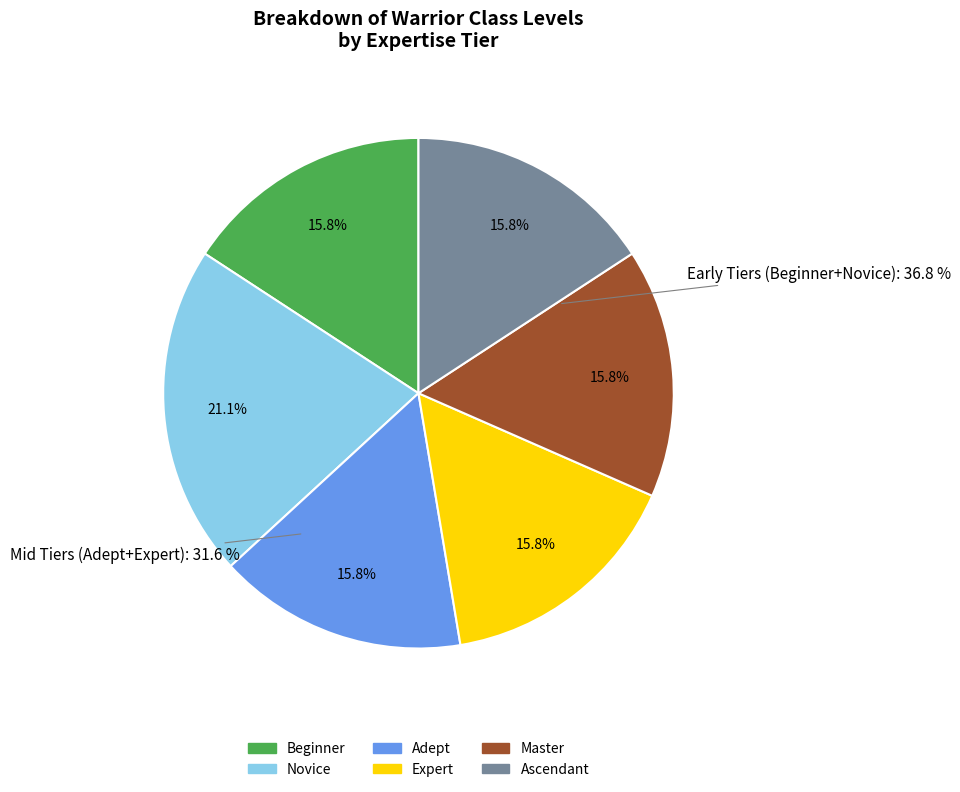

Is it true that Beginner is 1% of the pie?

False